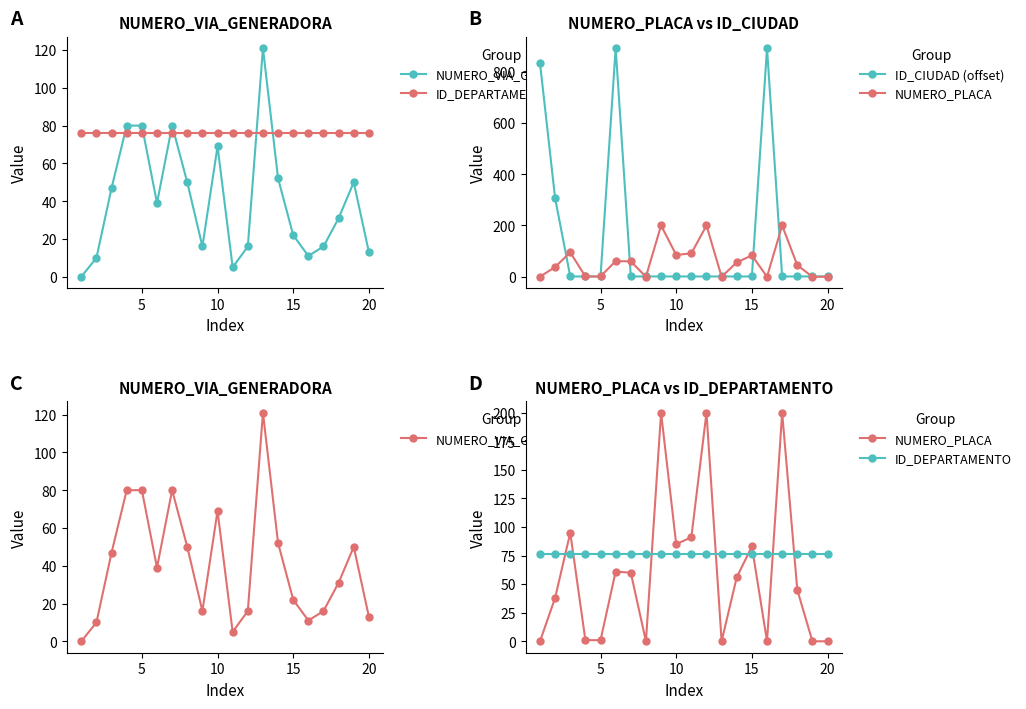

At 10, list the series in order from smallest to largest.

ID_CIUDAD (offset), NUMERO_VIA_GENERADORA, ID_DEPARTAMENTO, NUMERO_PLACA